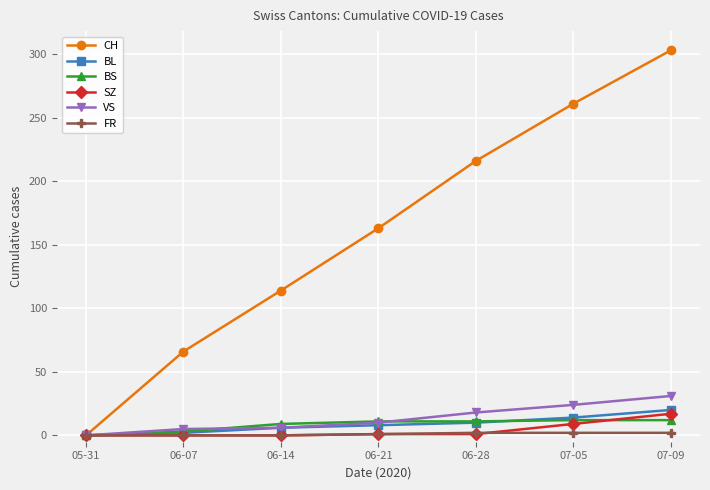

What is the label of the 2nd point from the right?

07-05